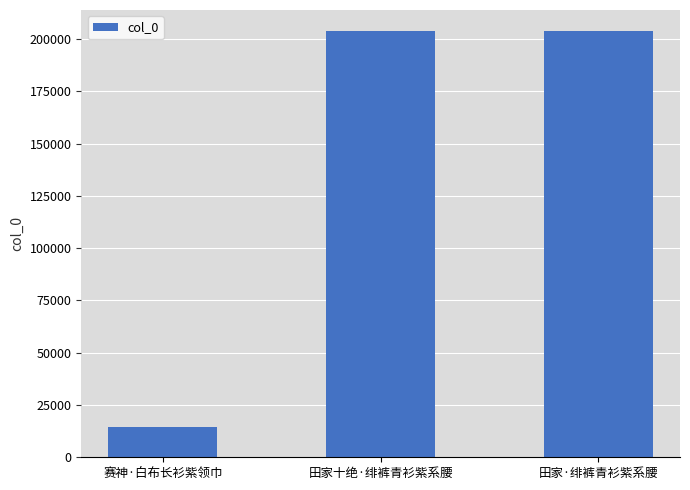

What is the label of the 2nd bar from the left?

田家十绝·绯裤青衫紫系腰